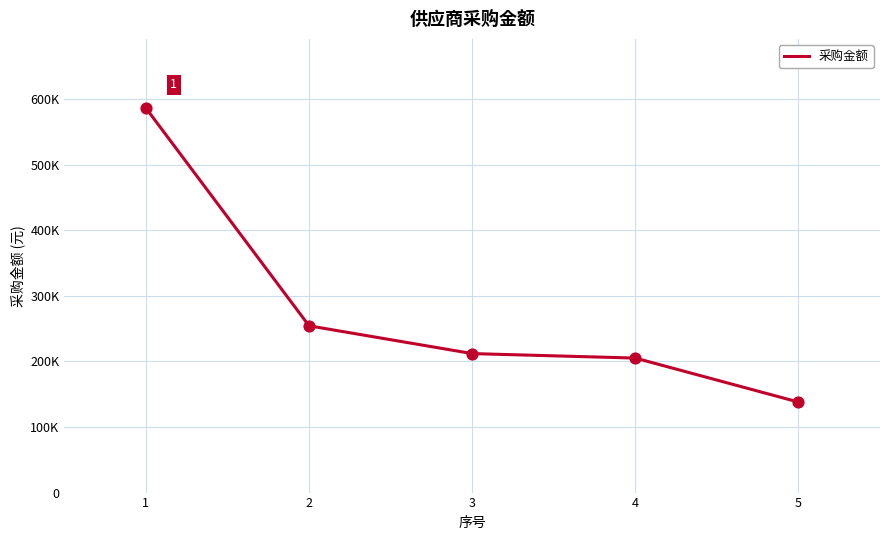

Approximately how many times larger is the value at 4 compared to 5?

1.5